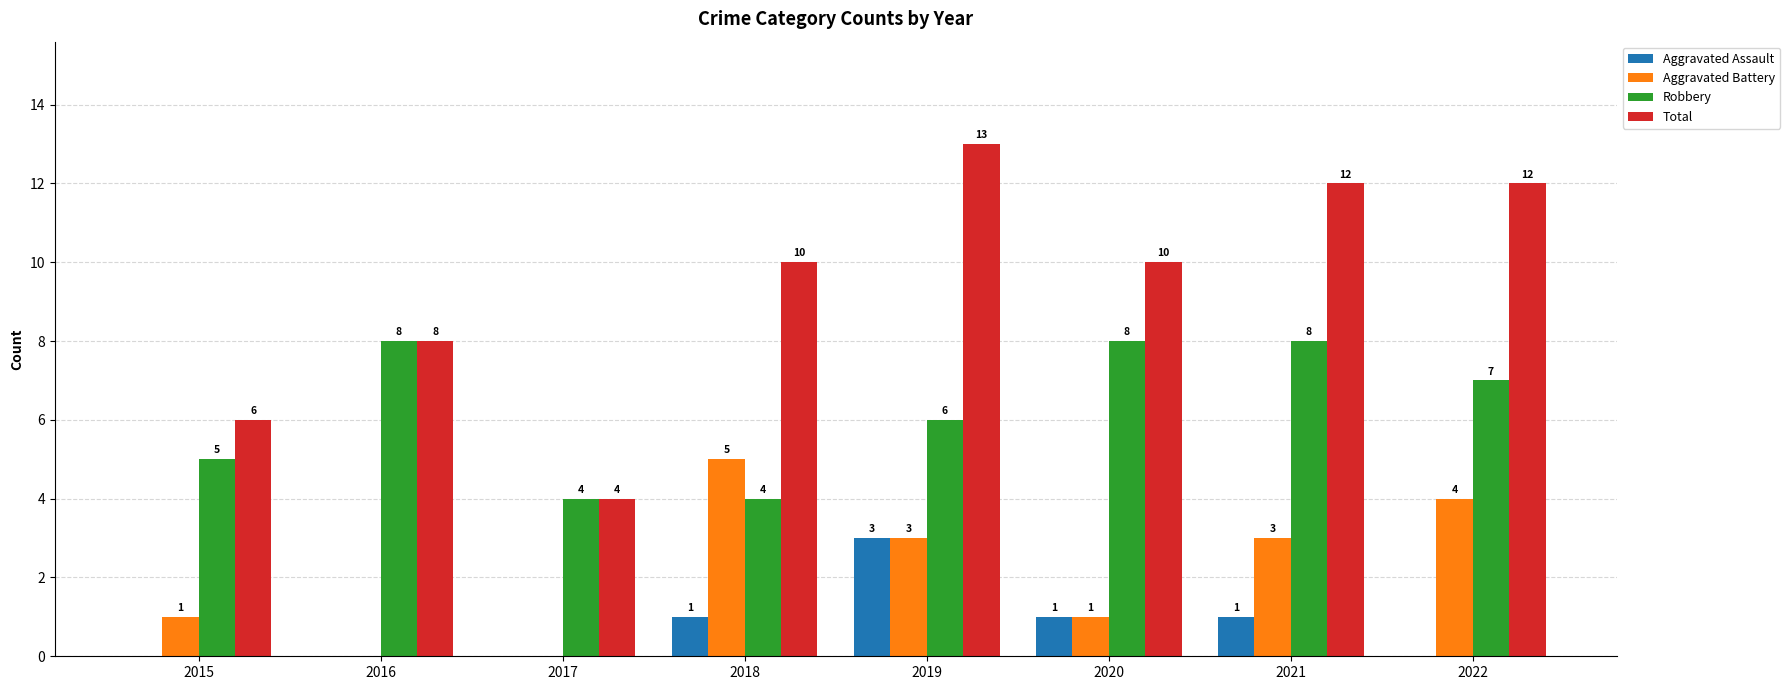

Where is Robbery nearest to the value 6?

2019